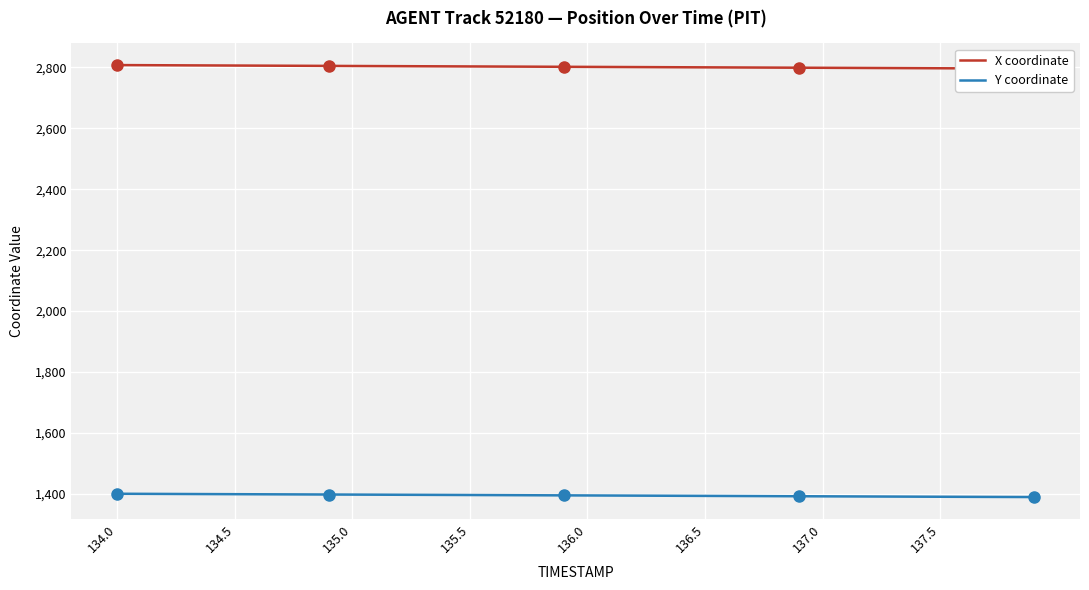

What are all the series names shown in the legend?

X coordinate, Y coordinate